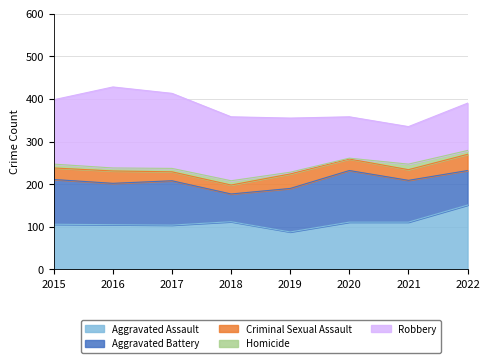

Where does the Criminal Sexual Assault series first go above 27?

2016